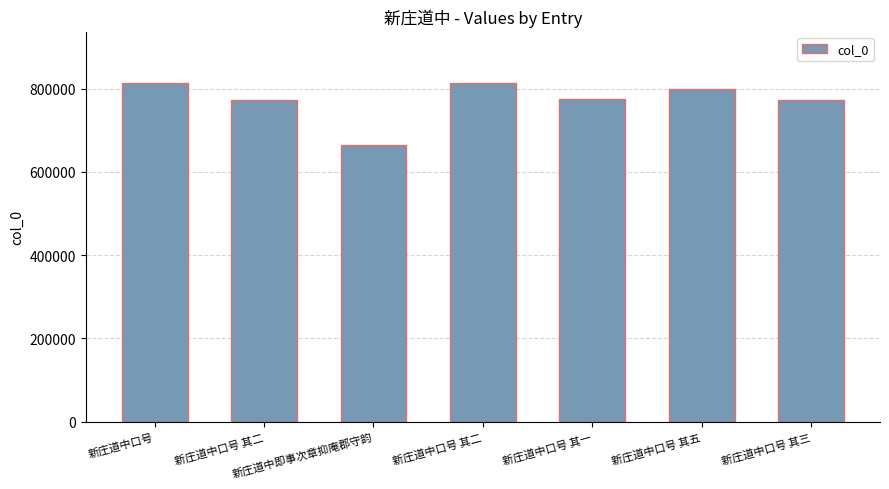

What is the sum of all values?

5409424